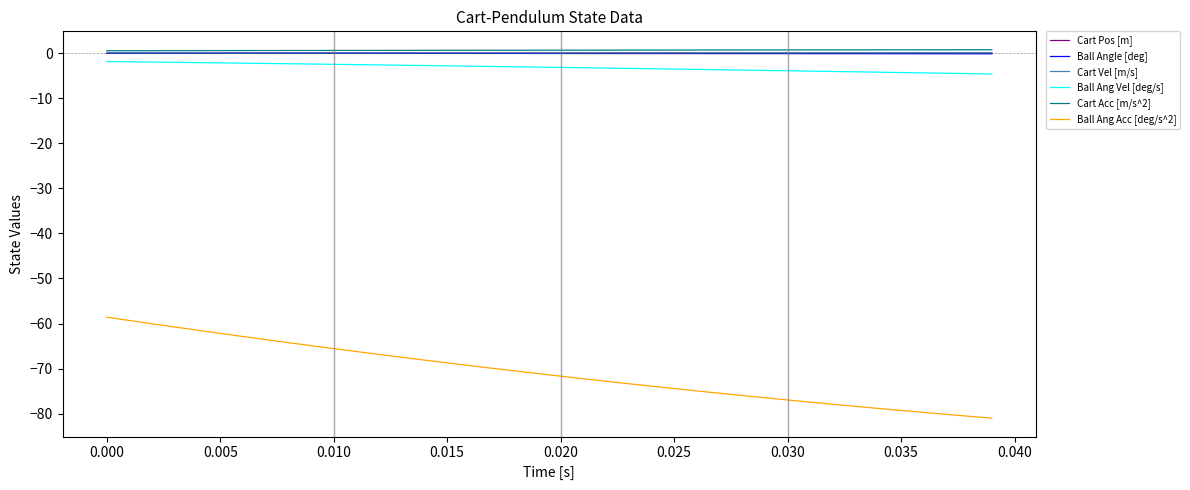

What is the difference between the second highest and second lowest values in the Ball Angle [deg] series?

0.1